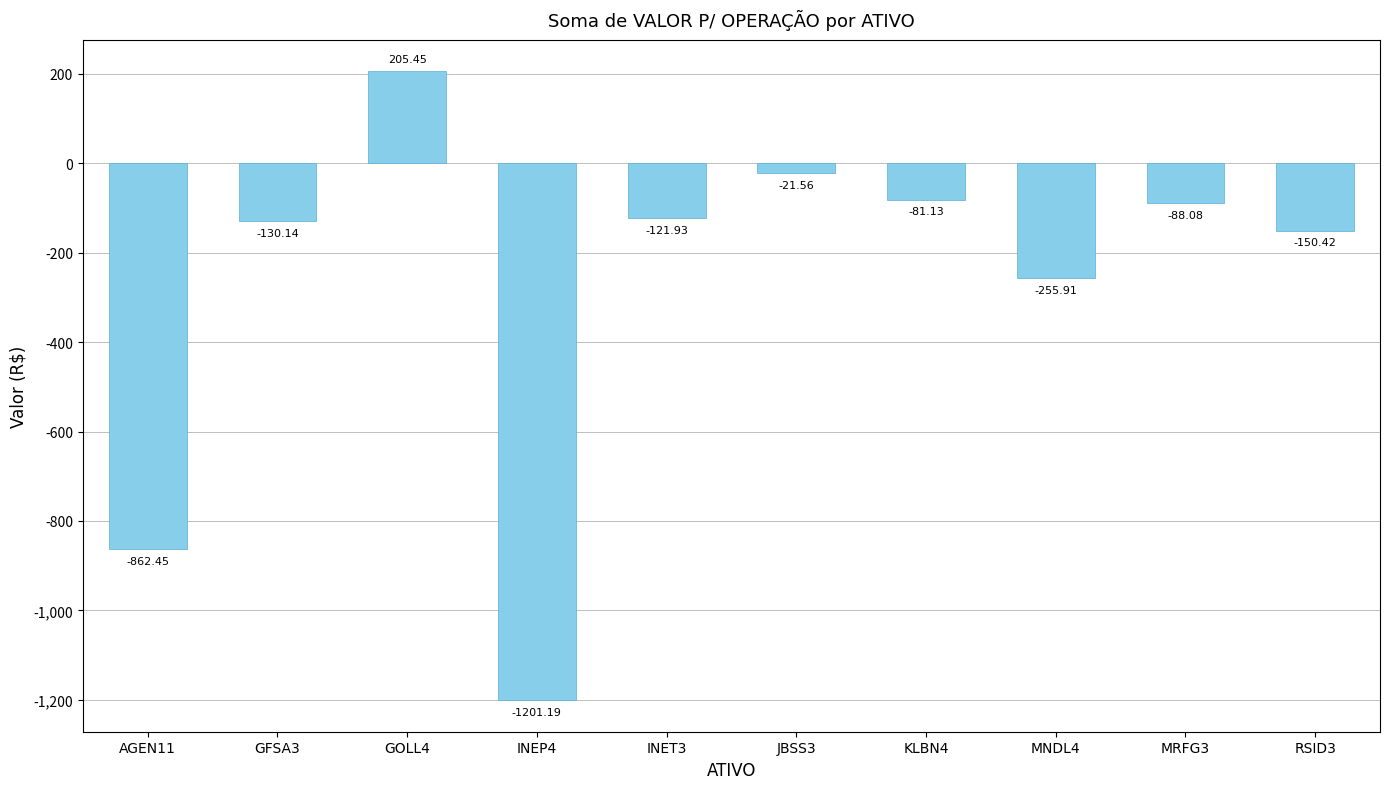

How many negative values are there?

9